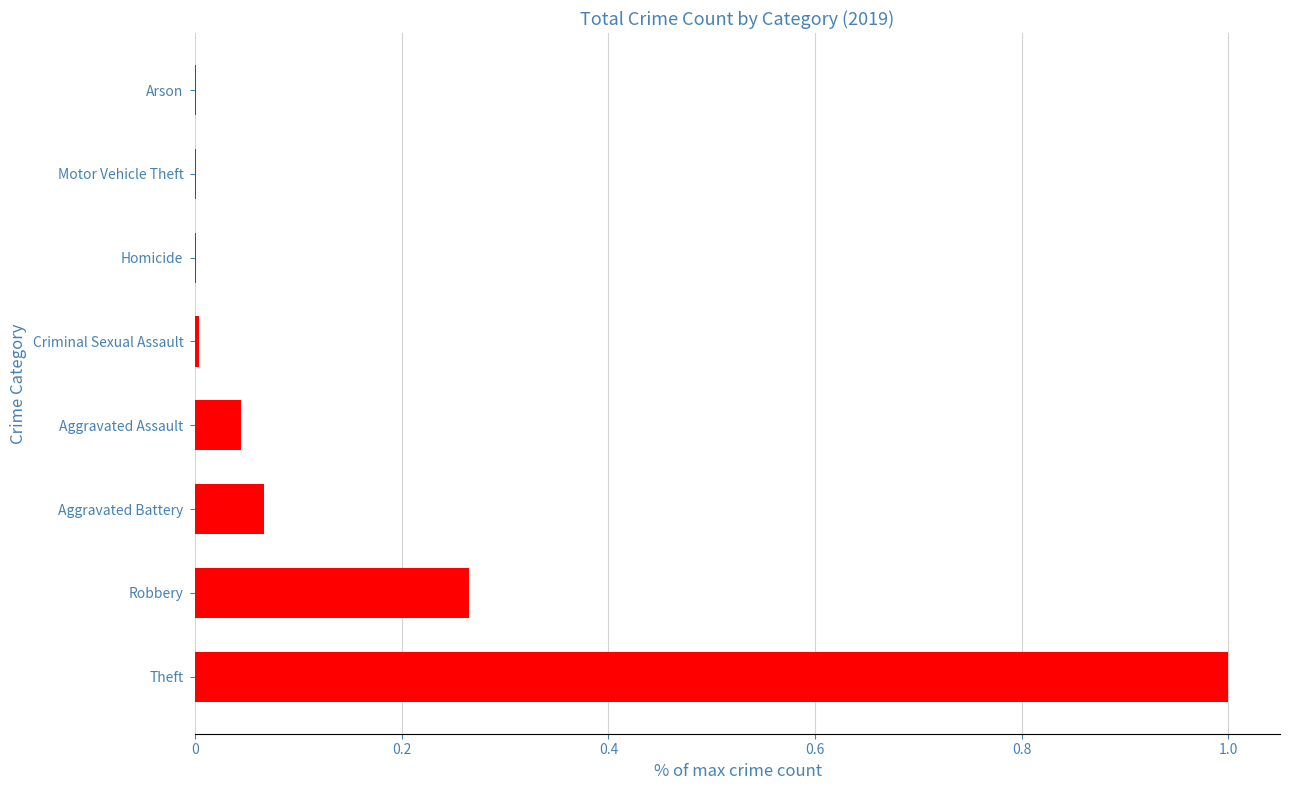

What is the sum of all values?

1.4